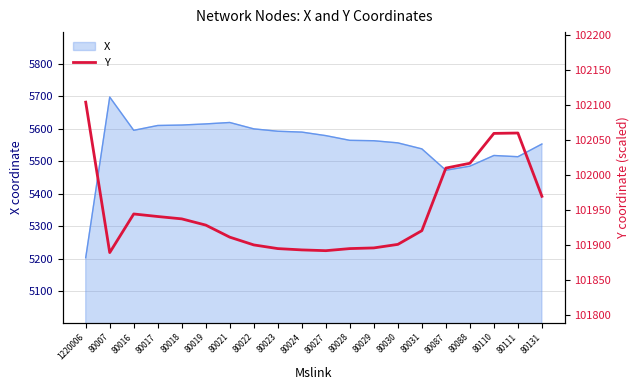

At which label does X reach its peak?

80007